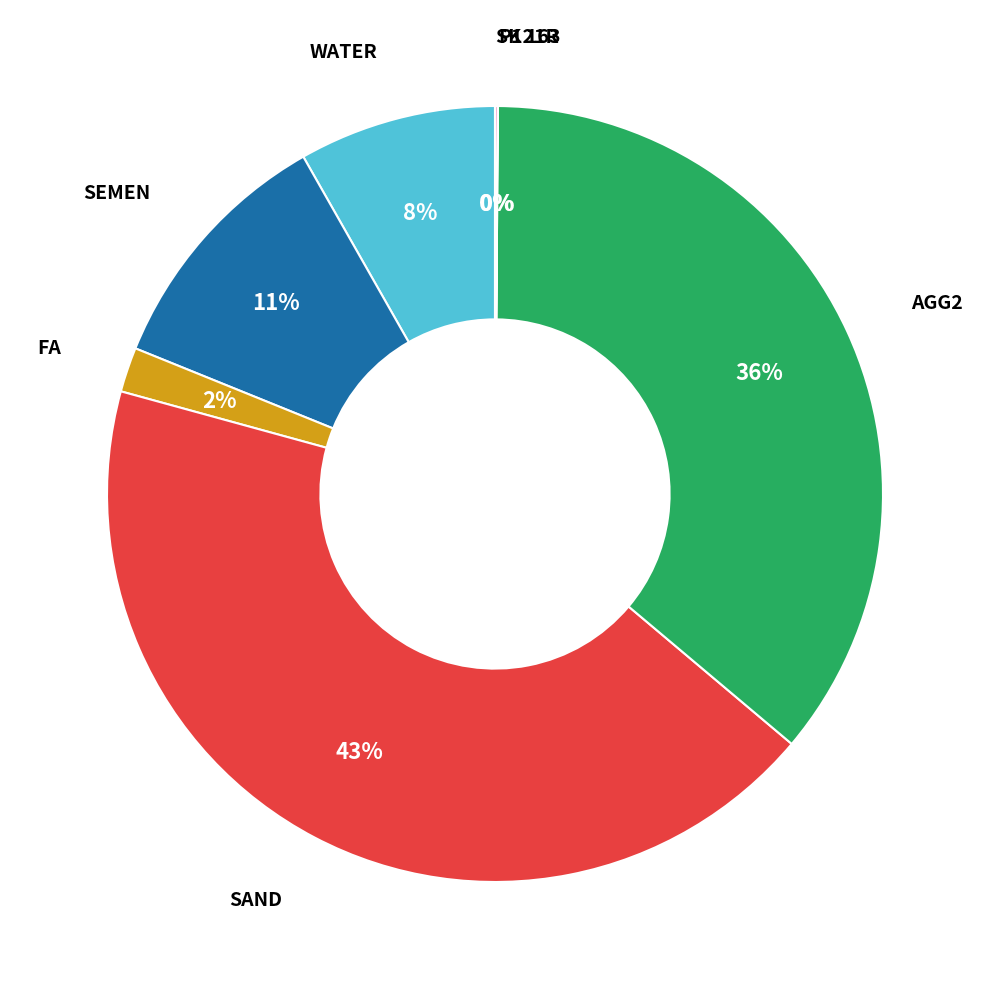

Is the sum of FA and SAND greater than half?

No